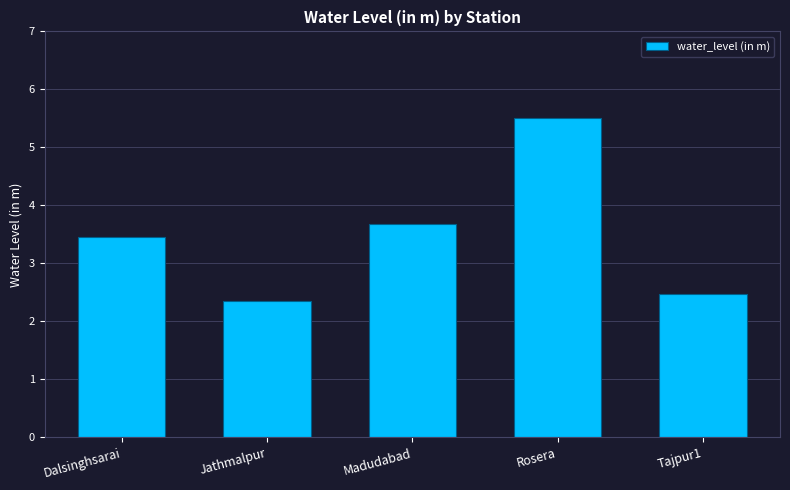

What is the sum of the values at Tajpur1 and Rosera?

8.0